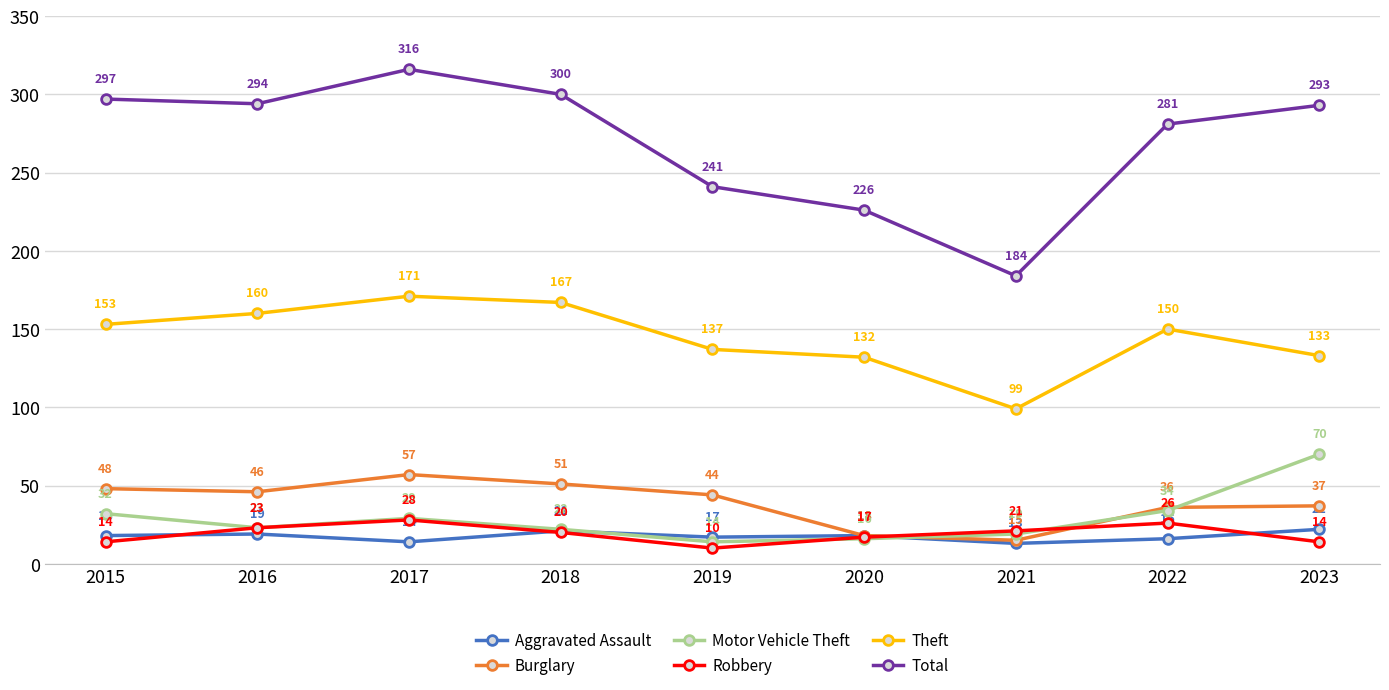

True or false: Total and Robbery intersect in this chart.

False